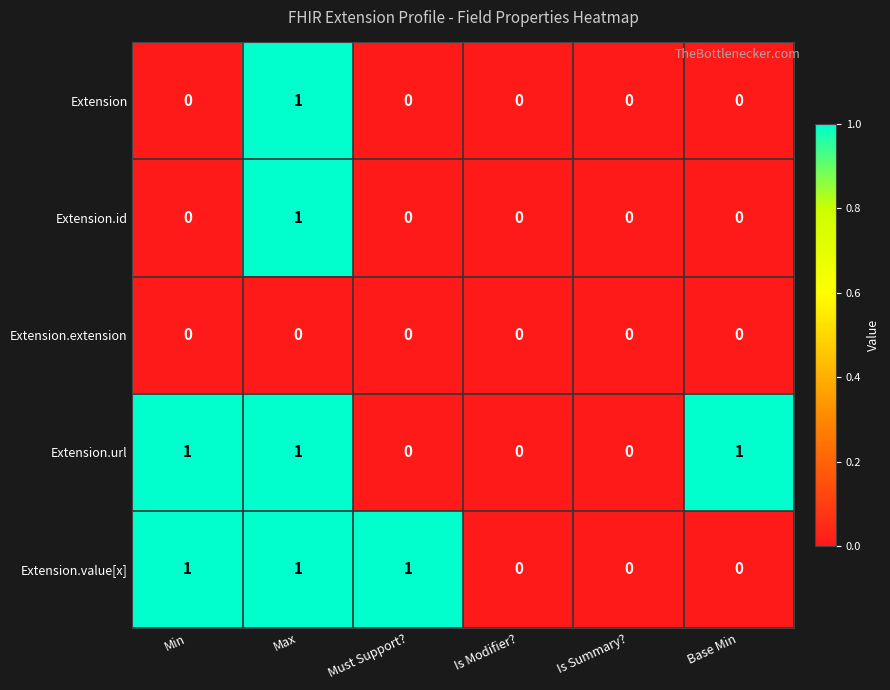

What is the total value across all series at Base Min?

1